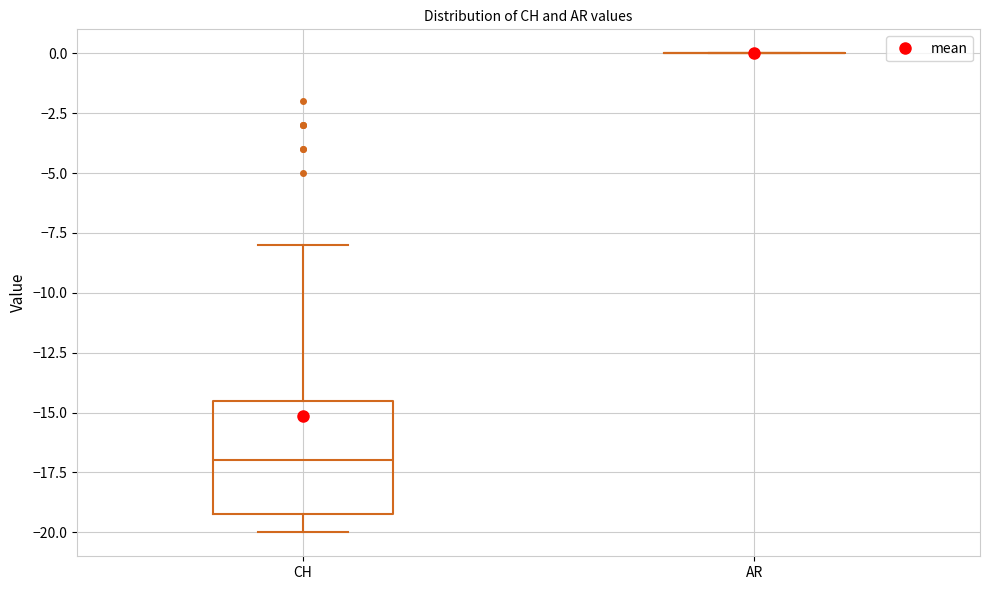

Reading left to right, read every box against the y-axis: the position of its median line, the range the box covers, and the ends of its whiskers. The values are not printed on the chart, so give them approximately, as read against the axis.

CH: median -17.0, box -19.0 to -14.5, whiskers -20.0 to -8.0
AR: box collapsed to a line at 0.0, whiskers 0.0 to 0.0